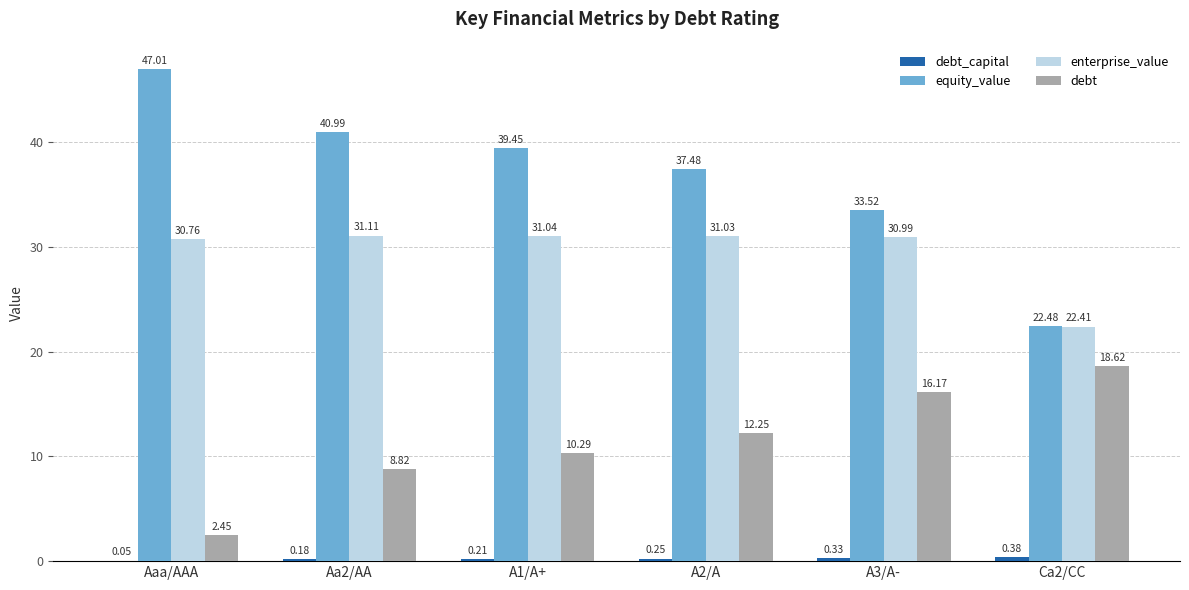

The equity_value series shows 41.0 at Aa2/AA. True or false?

True